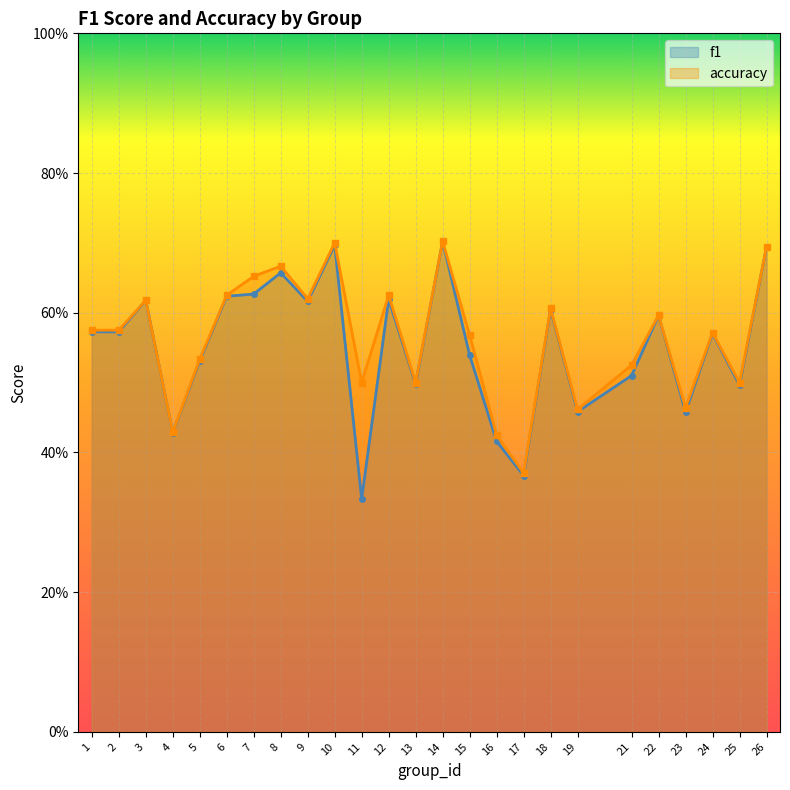

At which category does the chart reach its peak across all series?

14